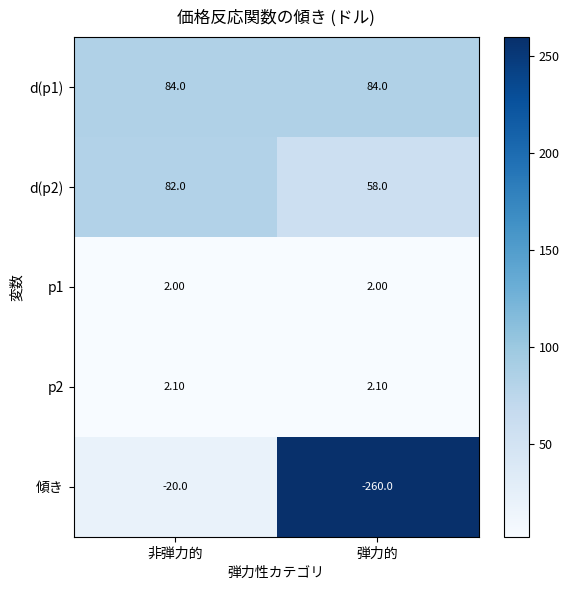

List the series in order of their peak value, lowest first.

傾き, p1, p2, d(p2), d(p1)